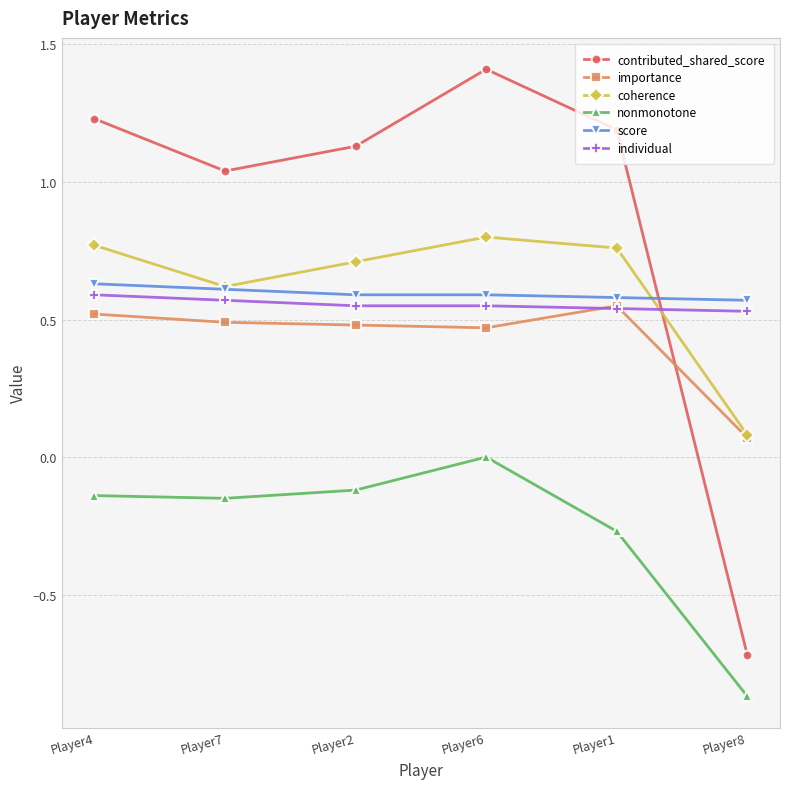

What is the total value across all series at Player2?

3.3